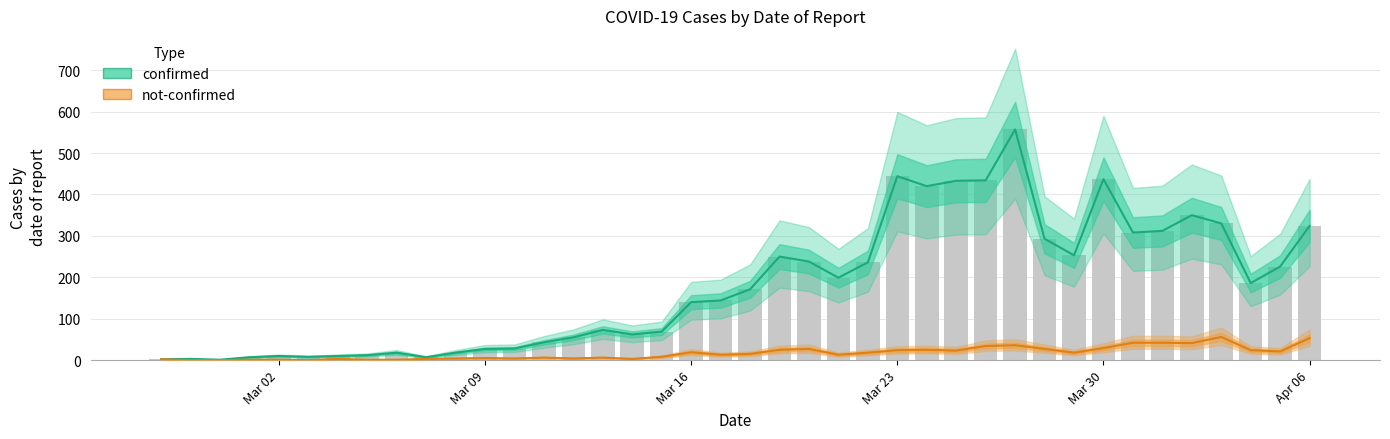

The value of not-confirmed at 6 is 4. True or false?

False